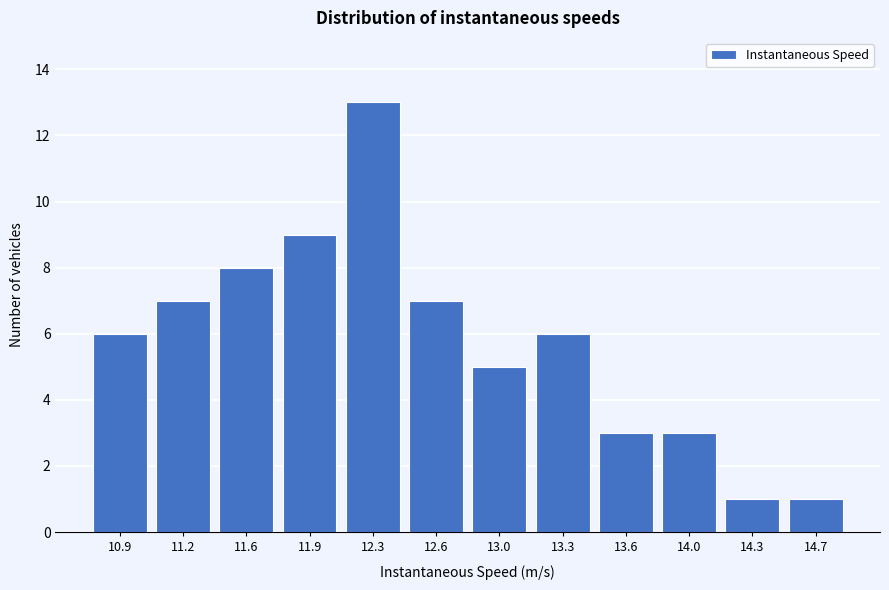

Reading left to right, what are all the values shown in this chart?

6	7	8	9	13	7	5	6	3	3	1	1